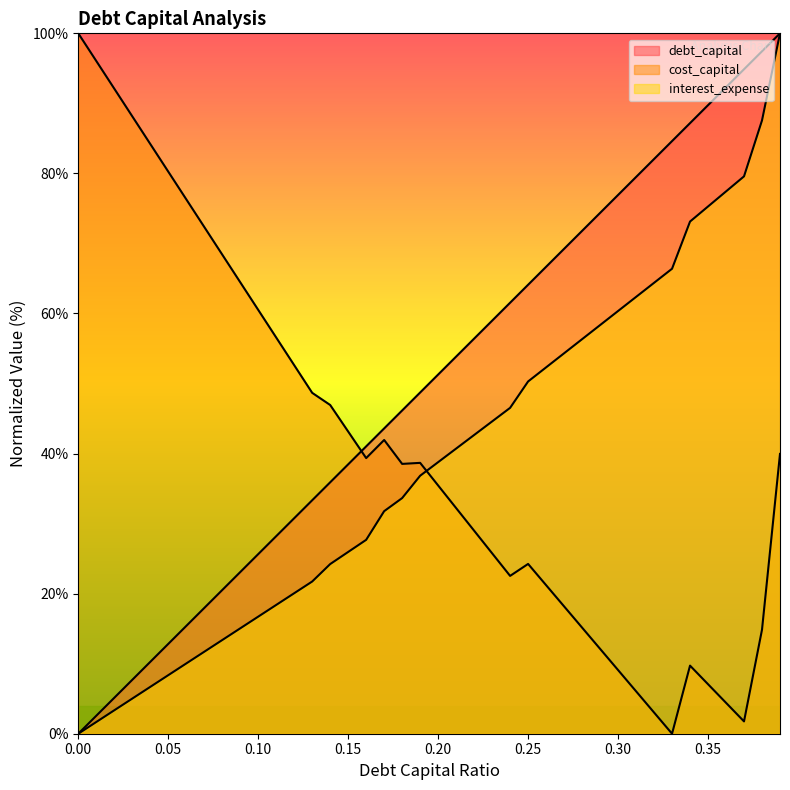

Rank the categories by debt_capital value from highest to lowest.

0.39, 0.38, 0.37, 0.36, 0.35, 0.34, 0.33, 0.32, 0.31, 0.3, 0.29, 0.28, 0.27, 0.26, 0.25, 0.24, 0.23, 0.22, 0.21, 0.2, 0.19, 0.18, 0.17, 0.16, 0.15, 0.14, 0.13, 0.12, 0.11, 0.1, 0.09, 0.08, 0.07, 0.06, 0.05, 0.04, 0.03, 0.02, 0.01, 0.0